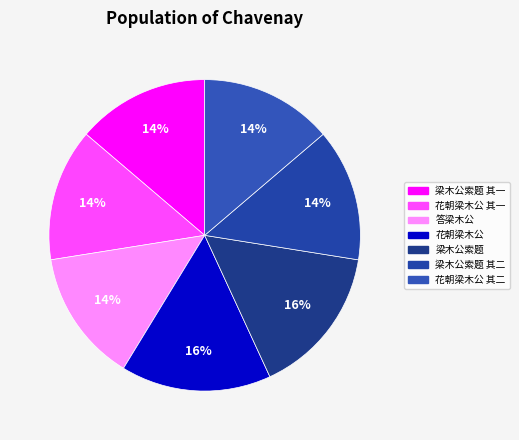

To the nearest percent, what is the difference between the largest and smallest slice percentages?

2%